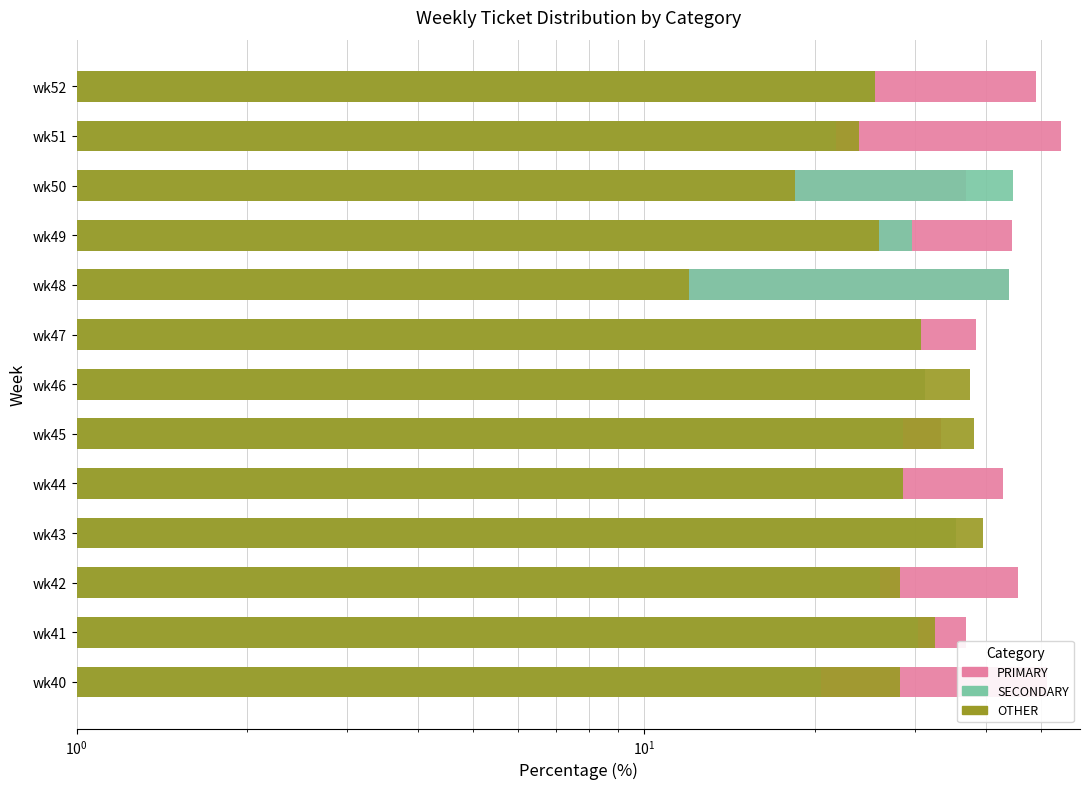

What is the difference between the maximum and second lowest values in the PRIMARY series?

23.1